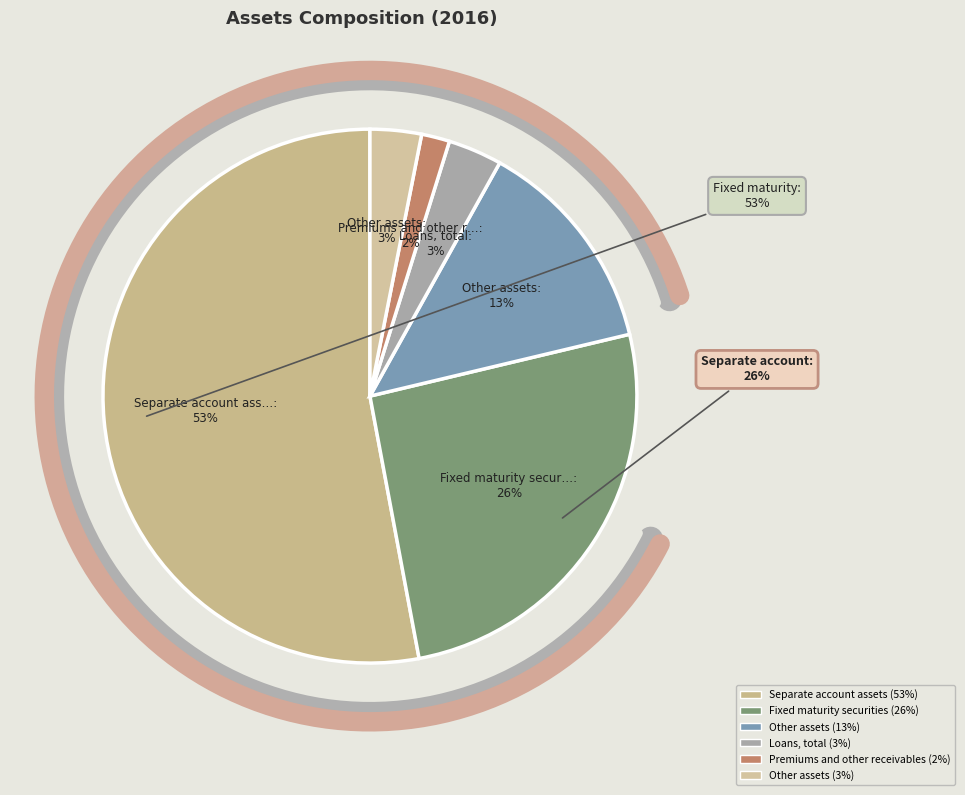

Which category has the biggest portion of the pie?

Separate account assets